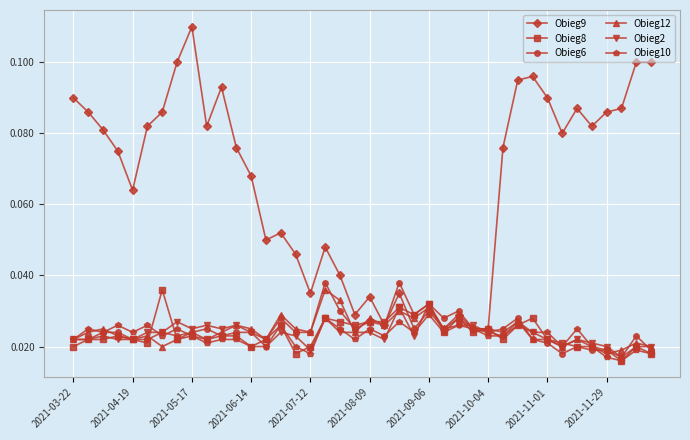

At how many categories does at least one series exceed 0?

40